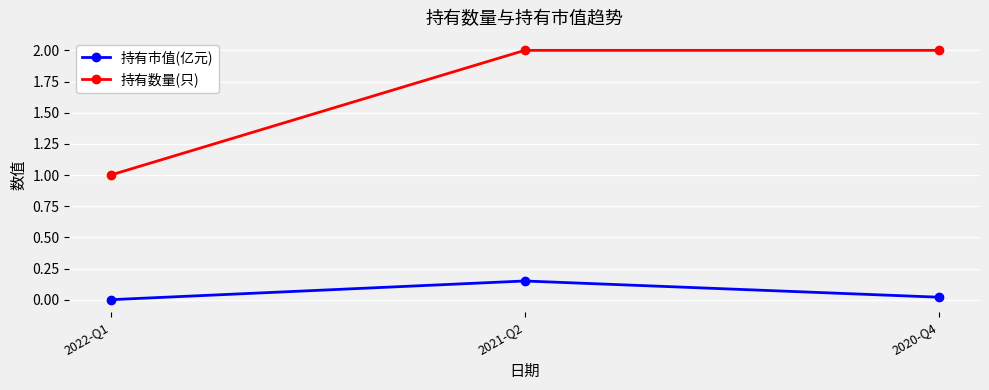

What is the label of the 1st point from the left?

2022-Q1